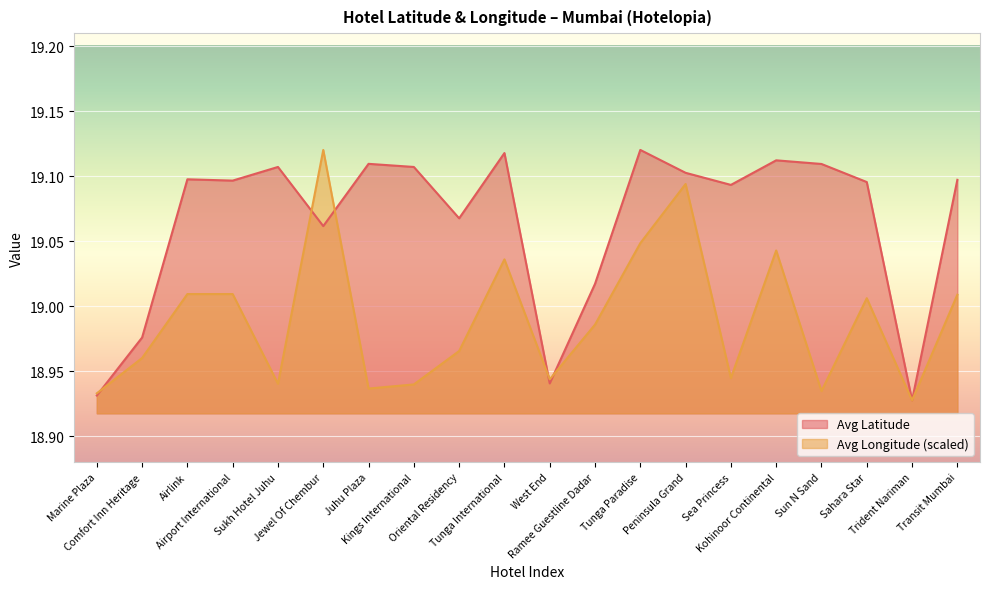

List the labels in order of Avg Longitude value, smallest first.

Trident Nariman, Marine Plaza, Sun N Sand, Juhu Plaza, Kings International, Sukh Hotel Juhu, West End, Sea Princess, Comfort Inn Heritage, Oriental Residency, Ramee Guestline Dadar, Sahara Star, Transit Mumbai, Airlink, Airport International, Tunga International, Kohinoor Continental, Tunga Paradise, Peninsula Grand, Jewel Of Chembur